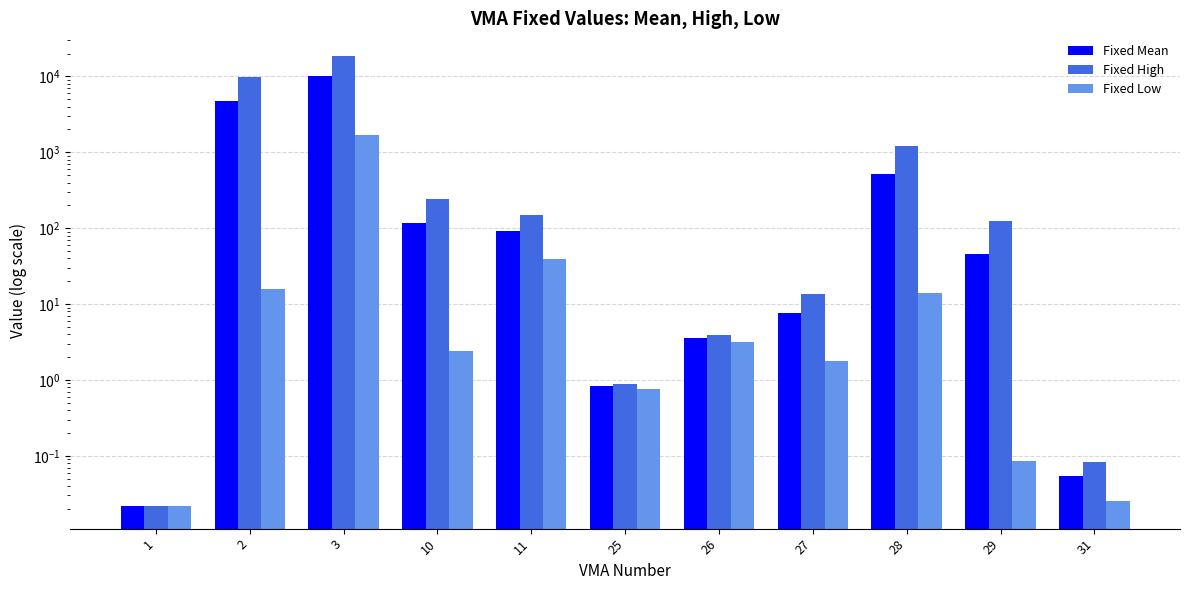

Reading left to right, list all the values displayed in this chart.

Fixed Mean: 0.0	4761.7	10194.8	118.5	93.2	0.8	3.5	7.7	513.2	46.3	0.1
Fixed High: 0.0	9886.3	18674.3	244.0	147.2	0.9	3.9	13.6	1218.6	124.5	0.1
Fixed Low: 0.0	15.7	1715.3	2.4	39.1	0.8	3.2	1.8	14.1	0.1	0.0